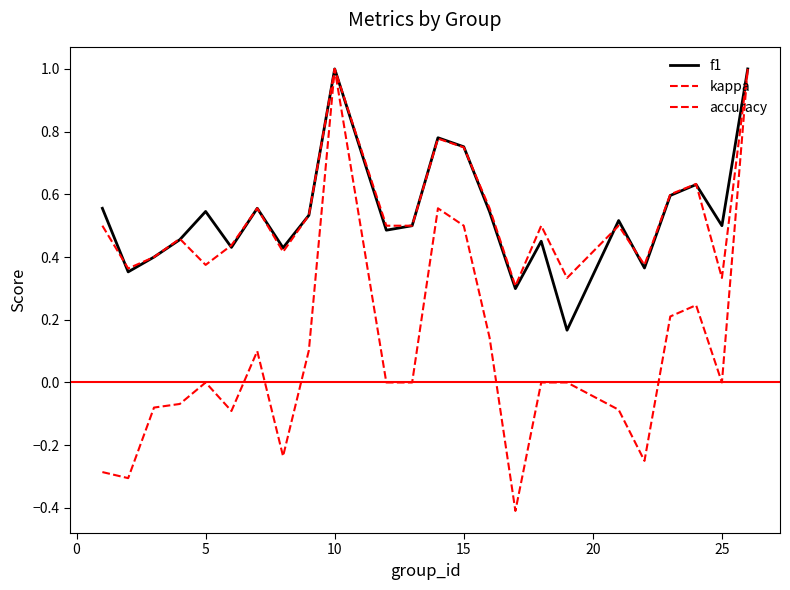

How many lines are shown in the chart?

3